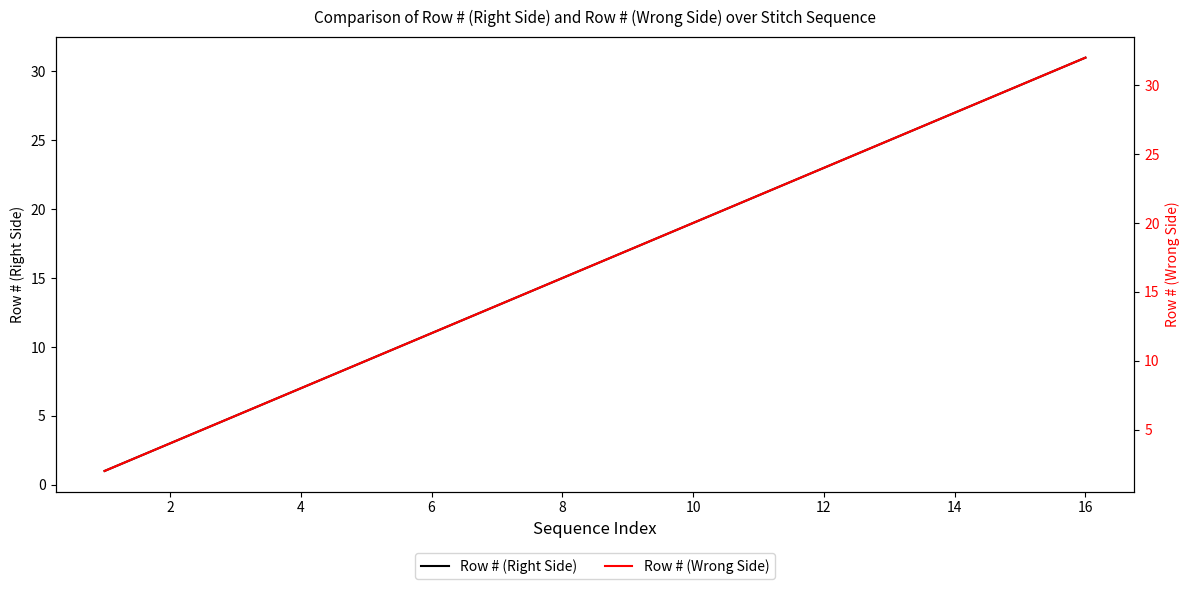

At which label does Row # (Right Side) reach its peak?

16